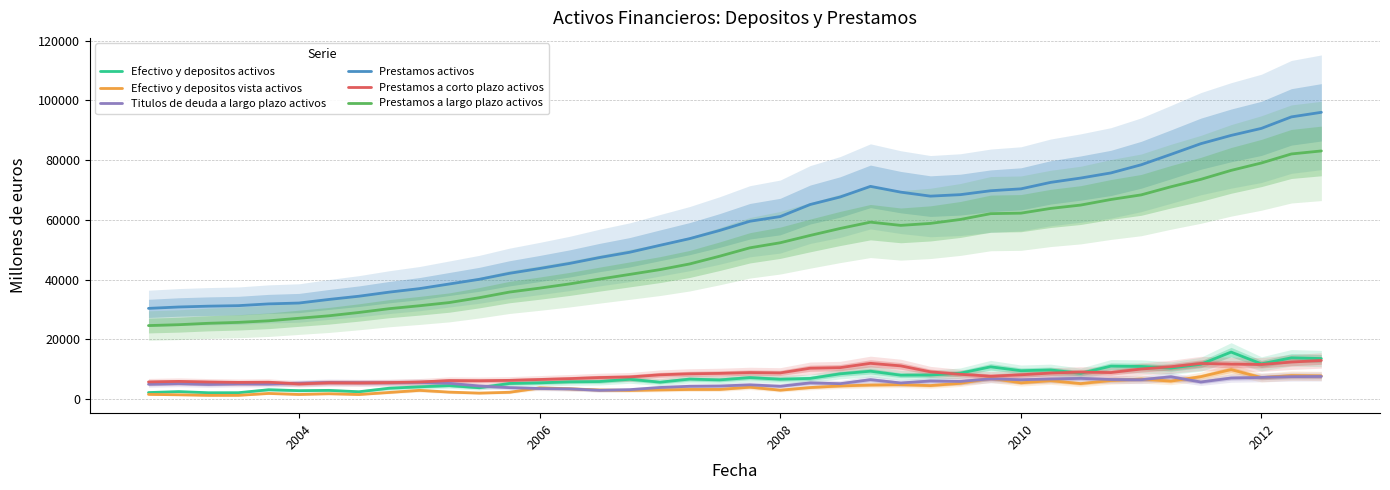

What is the highest value of the Efectivo y depositos activos series?

15745